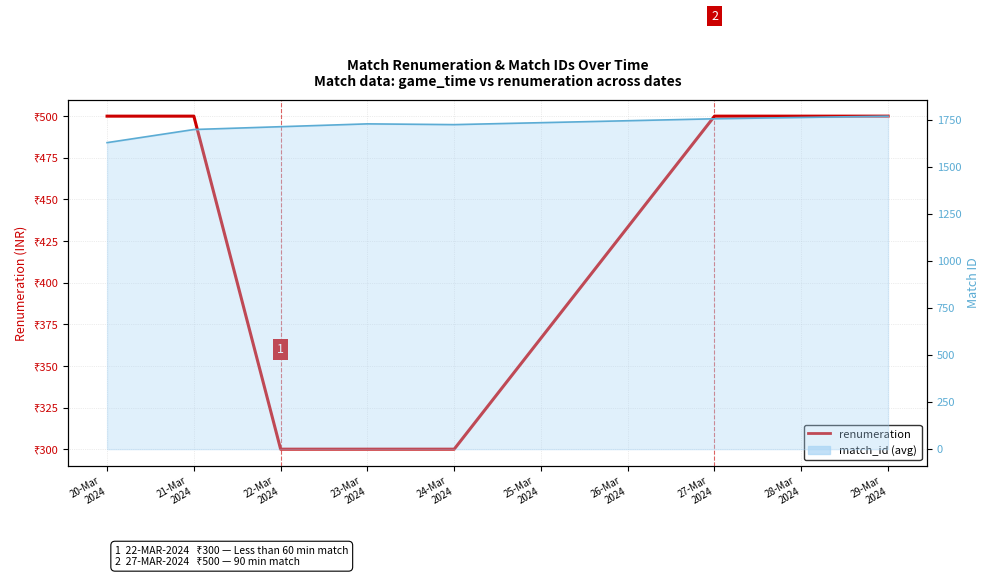

What is the approximate value of match_id at 29-Mar 2024?

1769.0